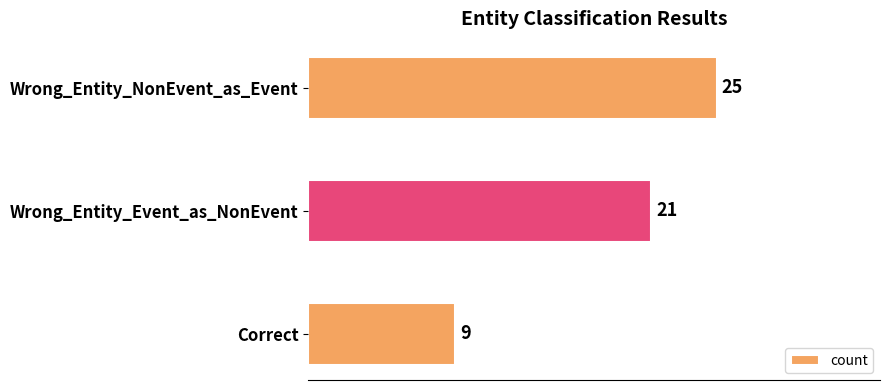

True or false: the data shows 16 at Correct.

False